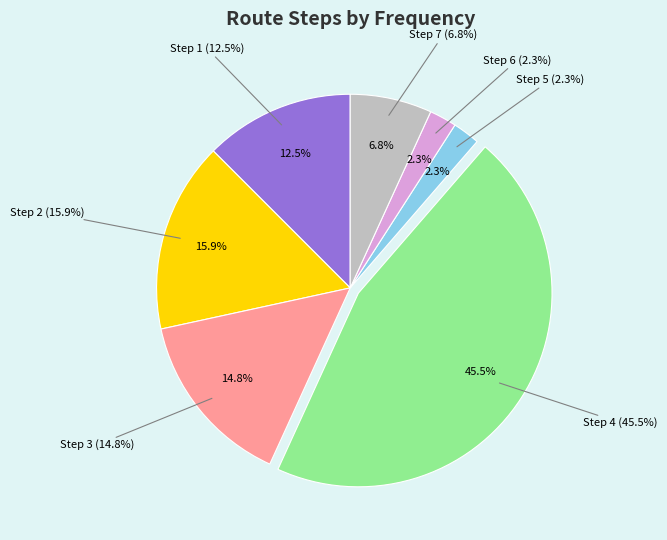

Approximately how many times larger is the value at Step 2 compared to Step 6?

7.0